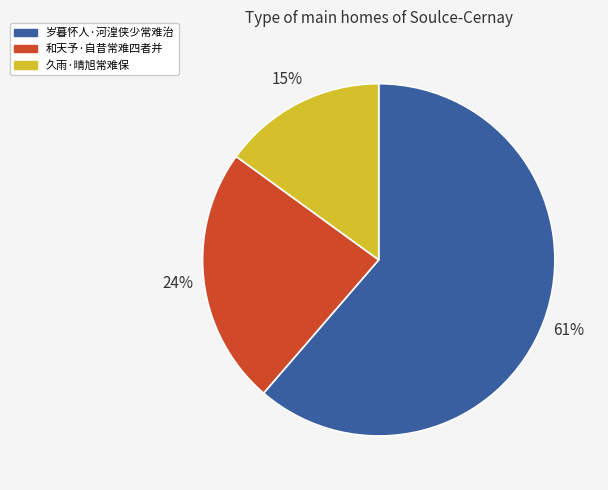

Is the sum of 久雨·晴旭常难保 and 岁暮怀人·河湟侠少常难治 greater than half?

Yes